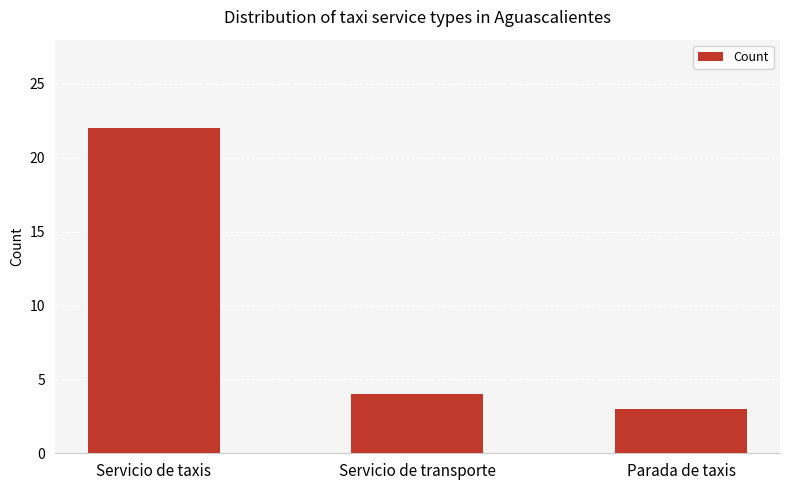

At which category does the chart reach its peak across all series?

Servicio de taxis